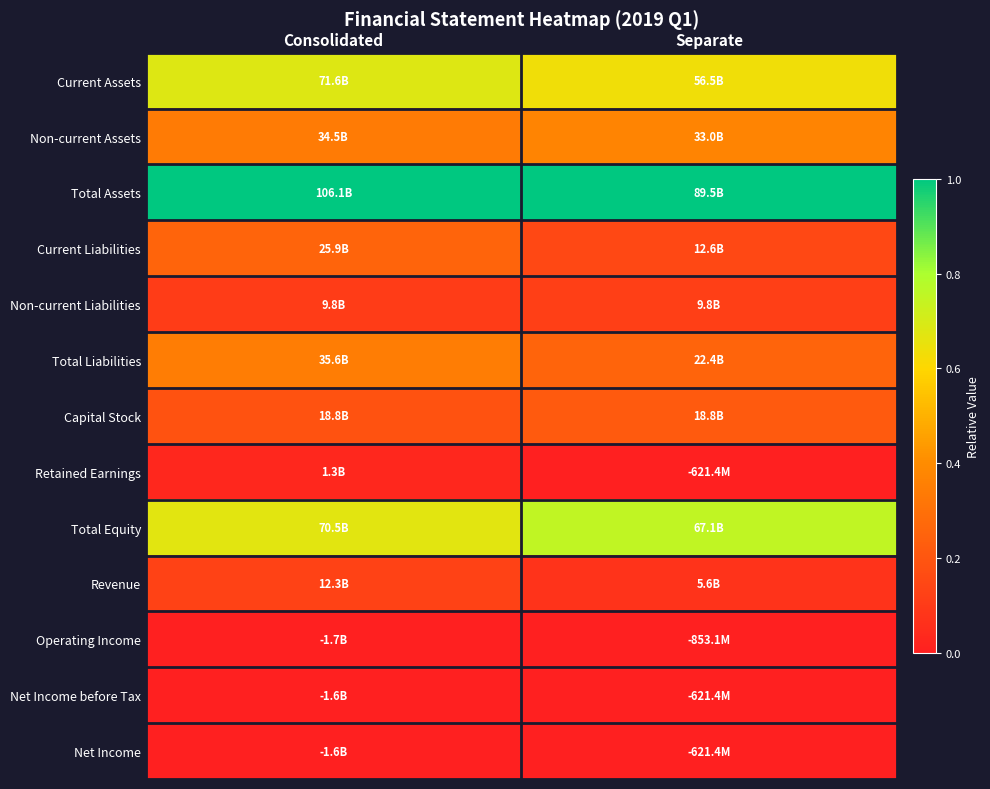

What is the maximum value shown in the chart?

1.0